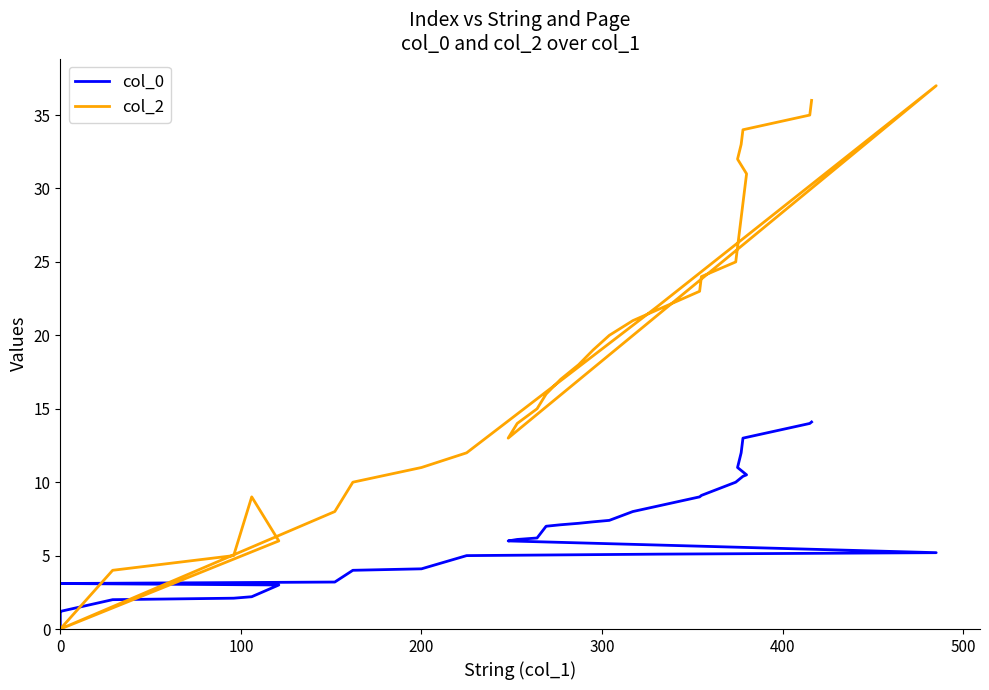

How many times do col_2 and col_0 cross each other?

3